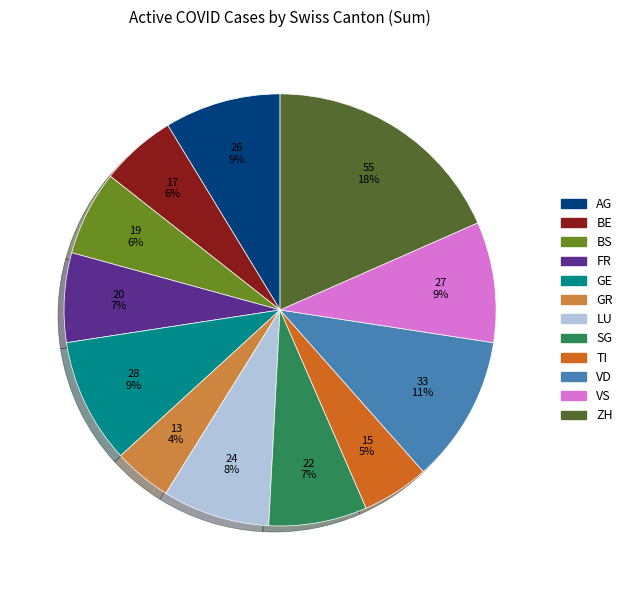

Which has a higher value, GR or GE?

GE